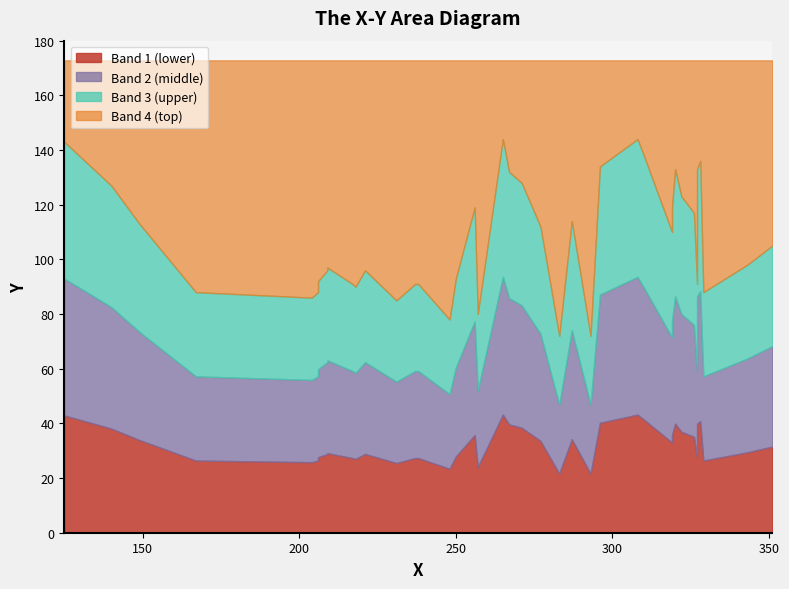

At which category does the chart reach its minimum across all series?

283